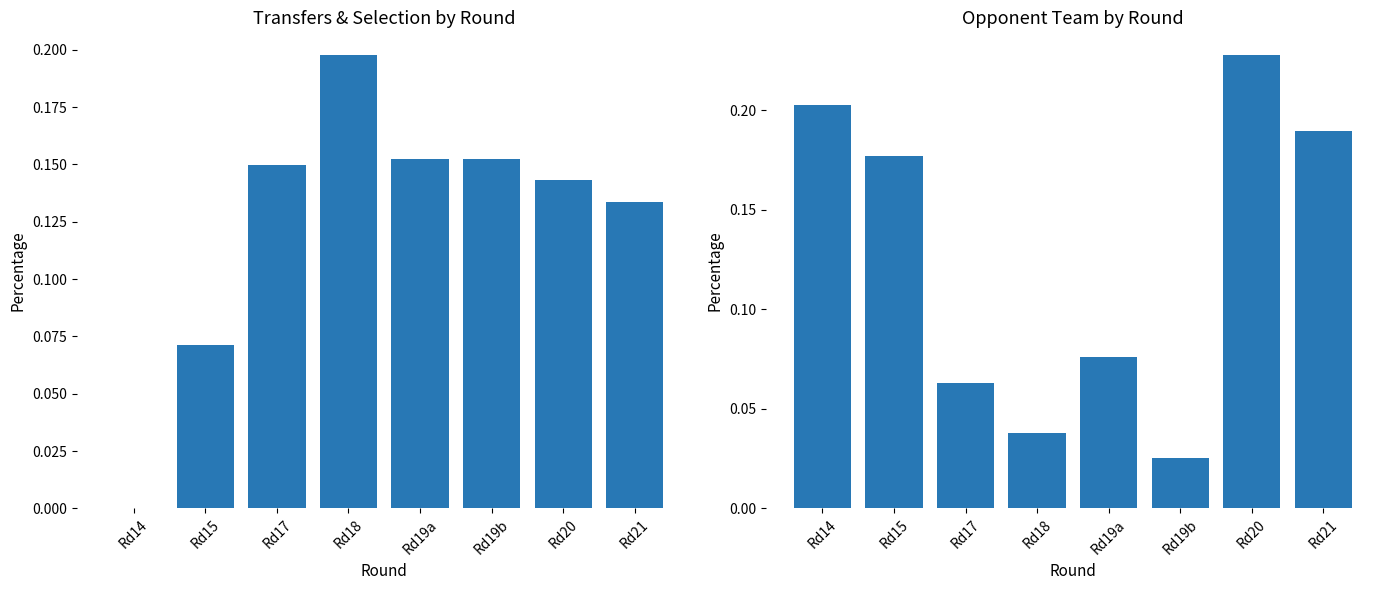

How many distinct data groups are displayed?

2